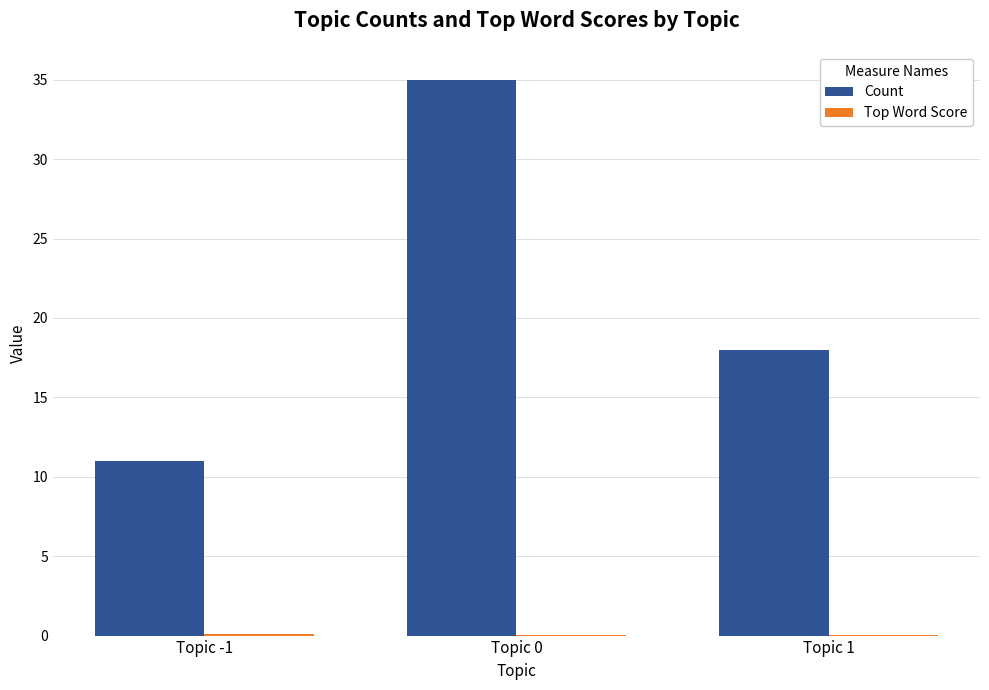

Which series changed the most between Topic -1 and Topic 1?

Count